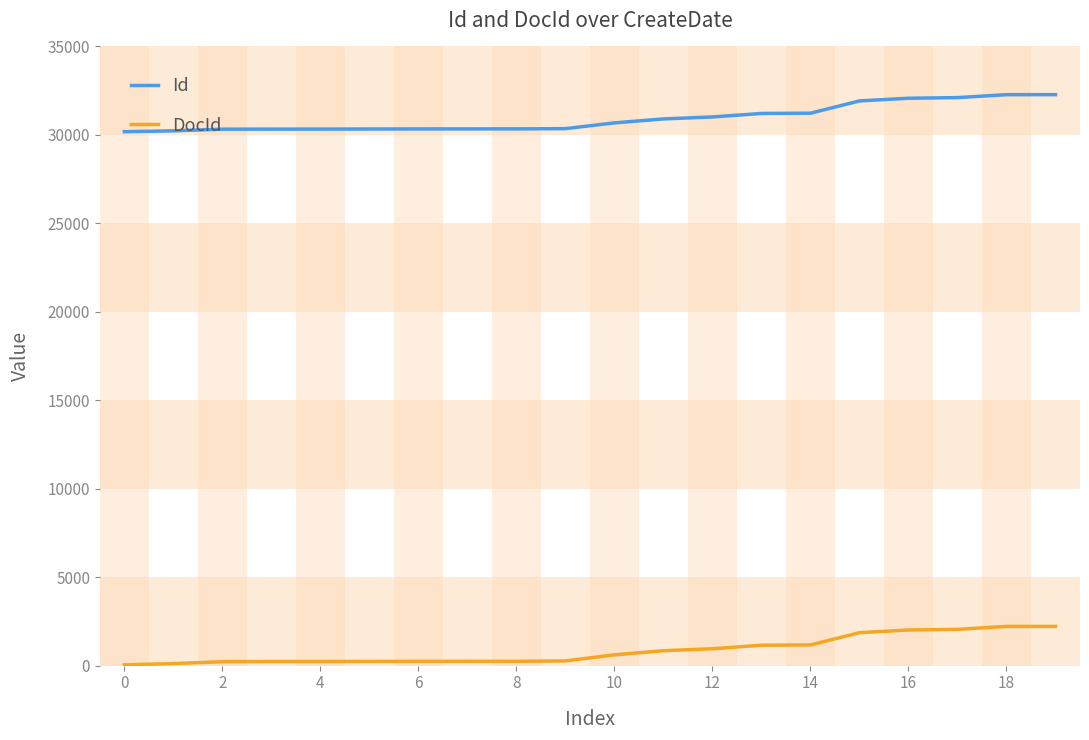

Count the number of categories in the chart.

20